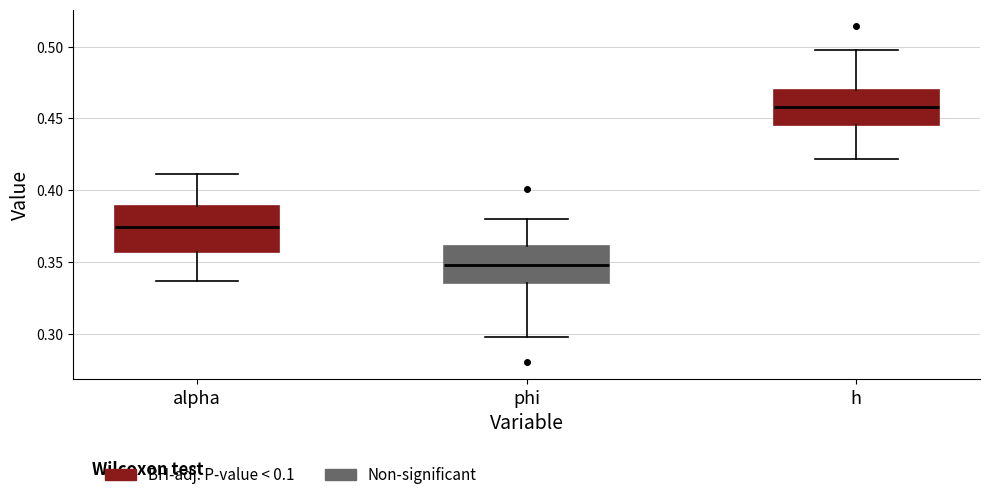

Comparing the boxes themselves (not the whiskers), which one is the tallest?

alpha